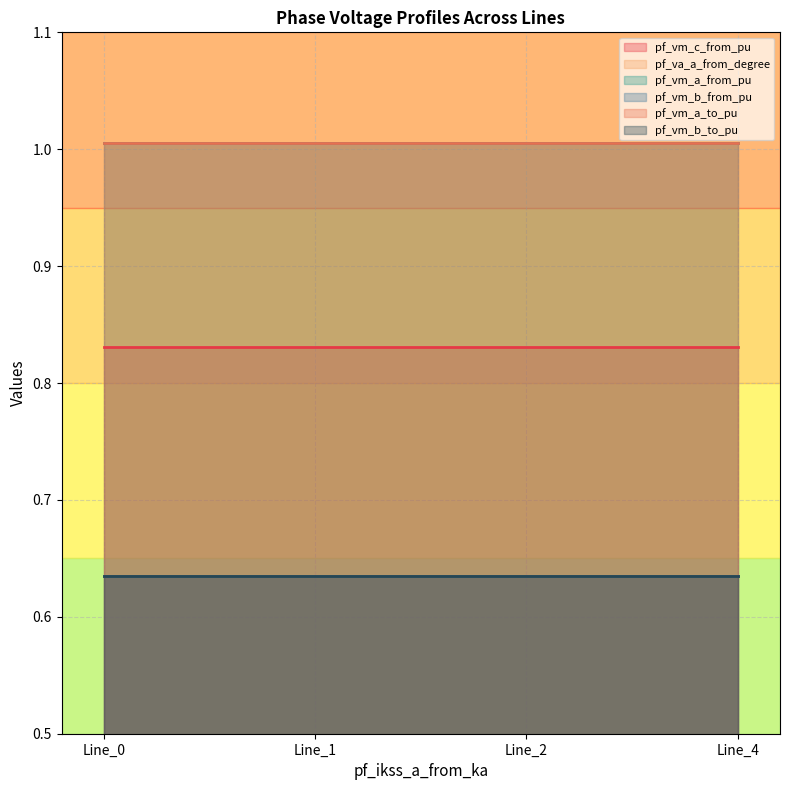

What is the total value across all series at Line_0?

4.1